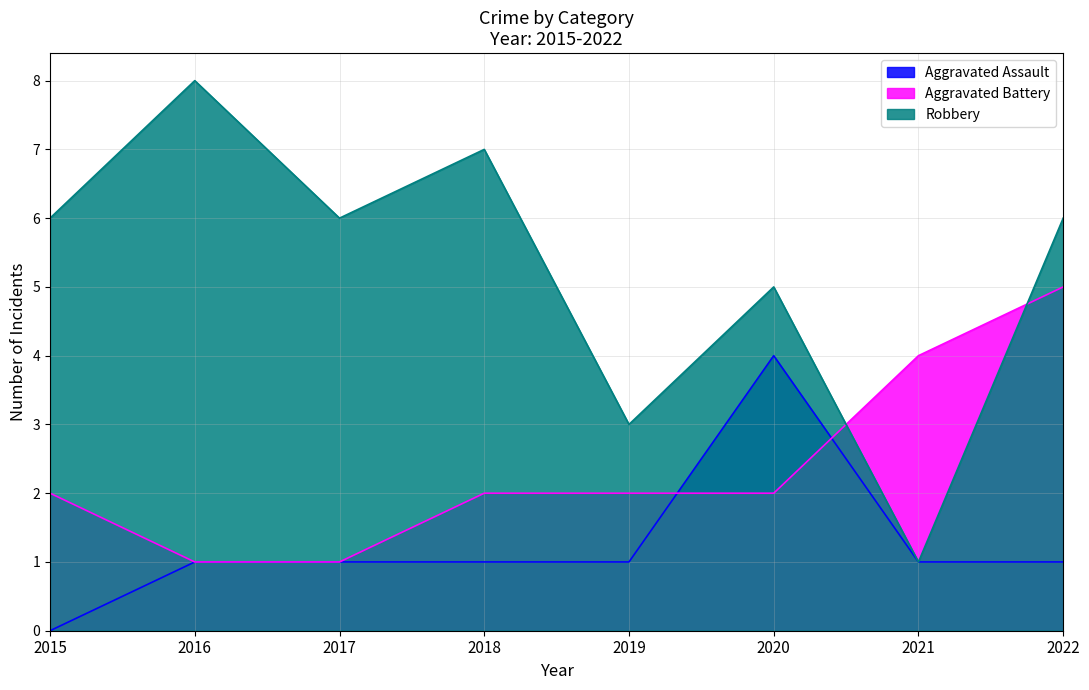

Between 2016 and 2018, which series saw the biggest shift?

Aggravated Battery